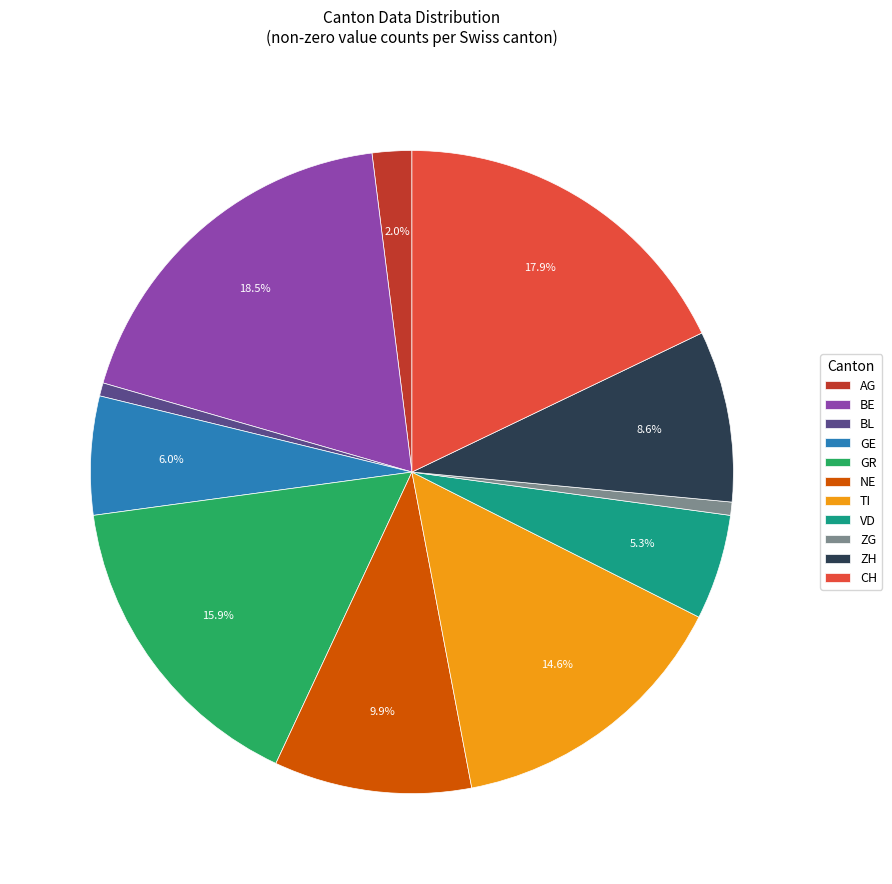

Combined, what portion of the pie is BE and VD?

23.8%